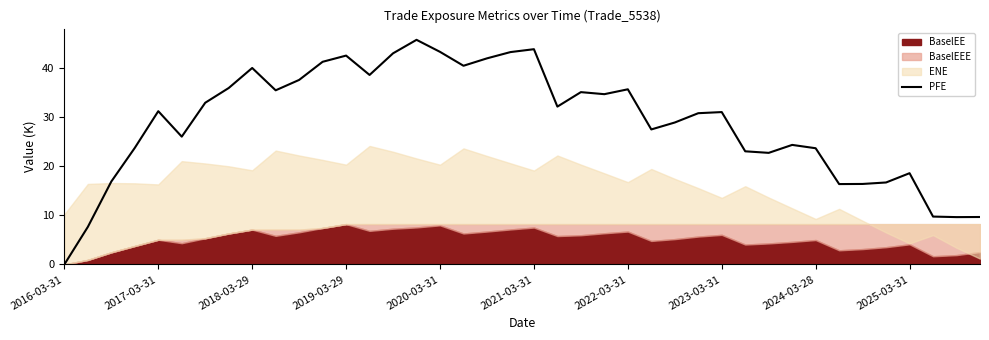

True or false: the data has more than 2 interior local peaks.

True